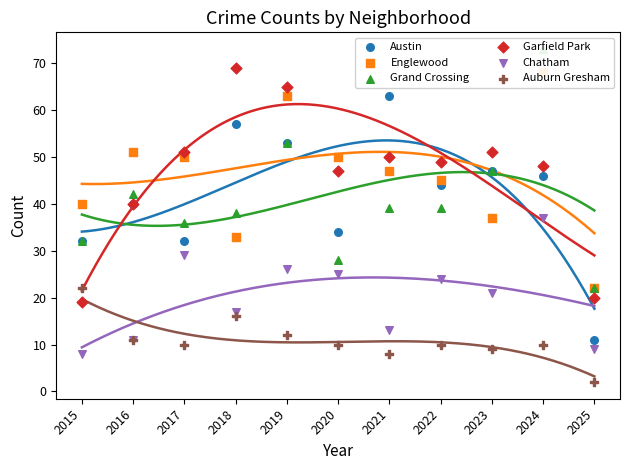

Is the value of Chatham at 2022 greater than the value of Auburn Gresham at 2022?

Yes